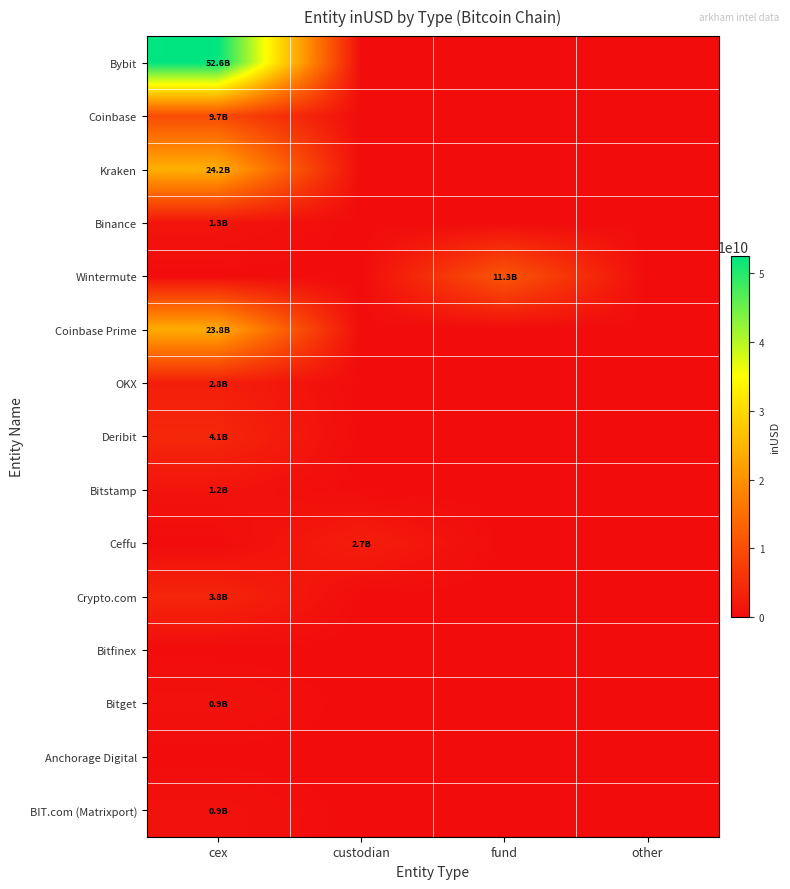

What is the spread (max minus min) of values at custodian?

2682395513.7